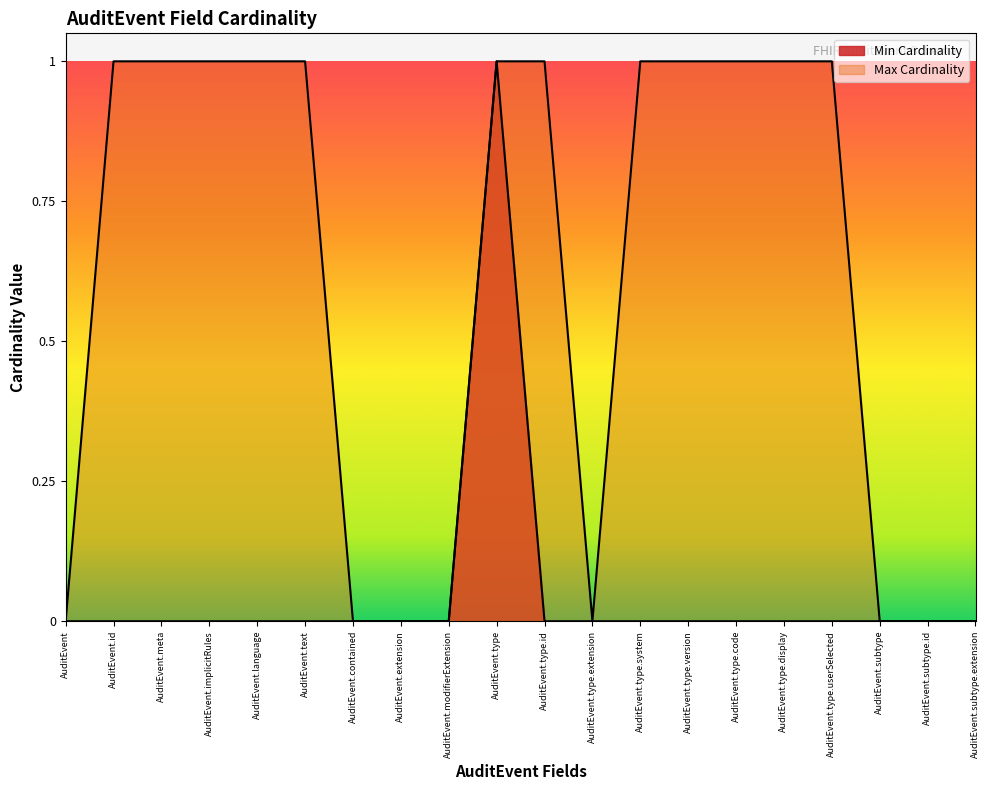

True or false: Max Cardinality and Min Cardinality cross at least once.

False